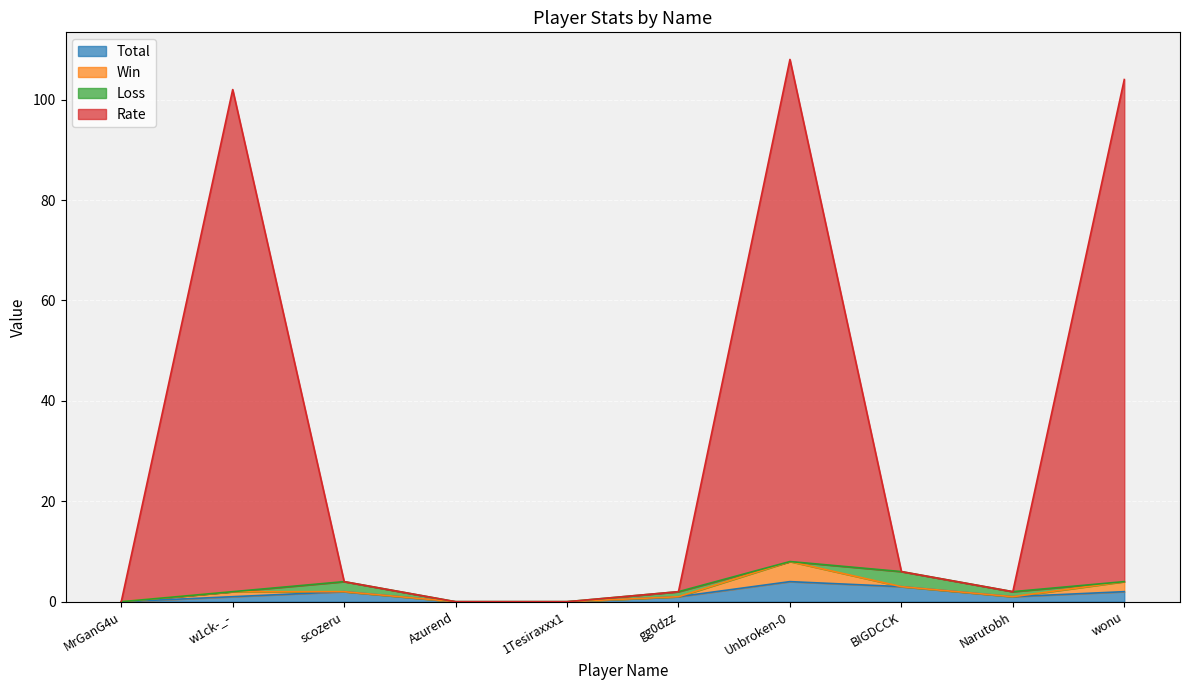

At how many categories does at least one series exceed 100?

3